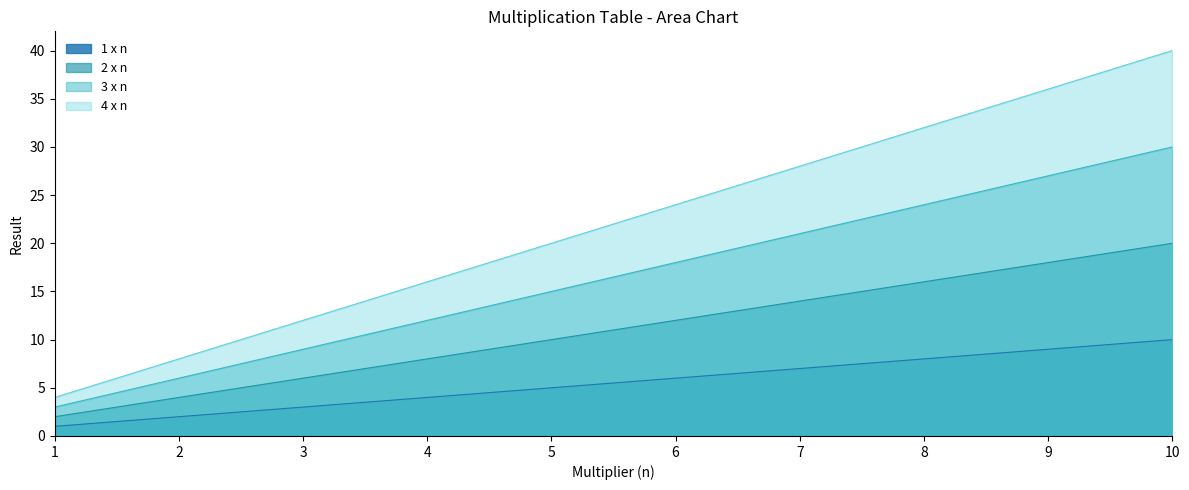

What is the difference between the 1 x n values at 4 and 9?

5